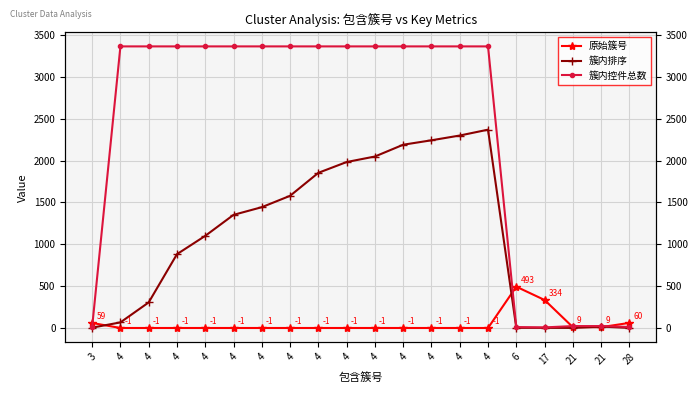

Which series has the largest range (max minus min)?

簇内控件总数